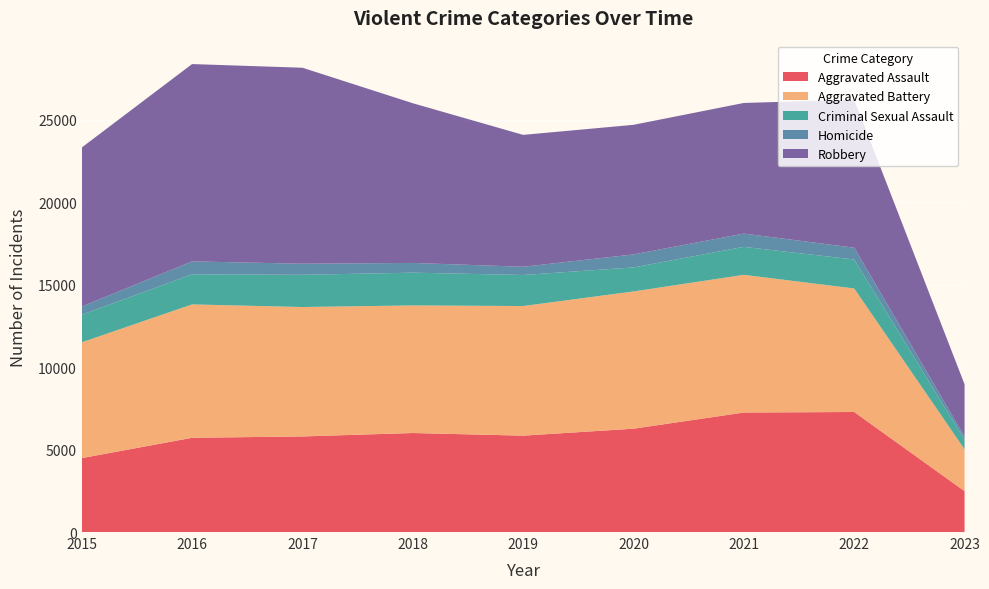

Reading right to left, transcribe all the data shown in this chart.

Aggravated Assault: 2477	7276	7243	6263	5841	6001	5793	5712	4480
Aggravated Battery: 2535	7486	8346	8319	7857	7734	7845	8085	7018
Criminal Sexual Assault: 586	1756	1696	1457	1882	1986	1952	1821	1673
Homicide: 185	717	804	787	498	589	672	786	496
Robbery: 3169	8968	7918	7855	7994	9680	11880	11960	9638